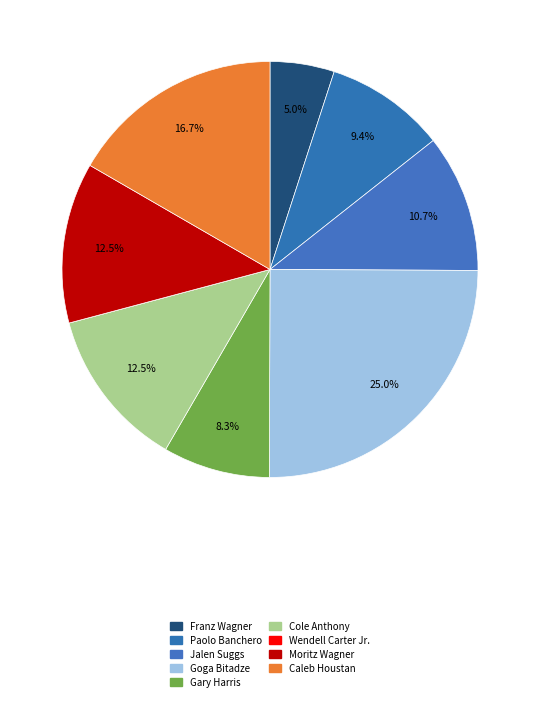

To the nearest percent, what portion does Franz Wagner represent?

5%